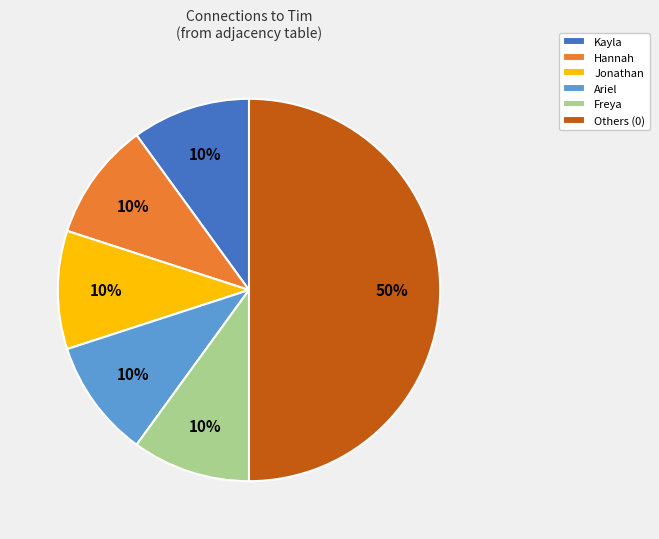

Does Kayla account for over 50% of the chart?

No